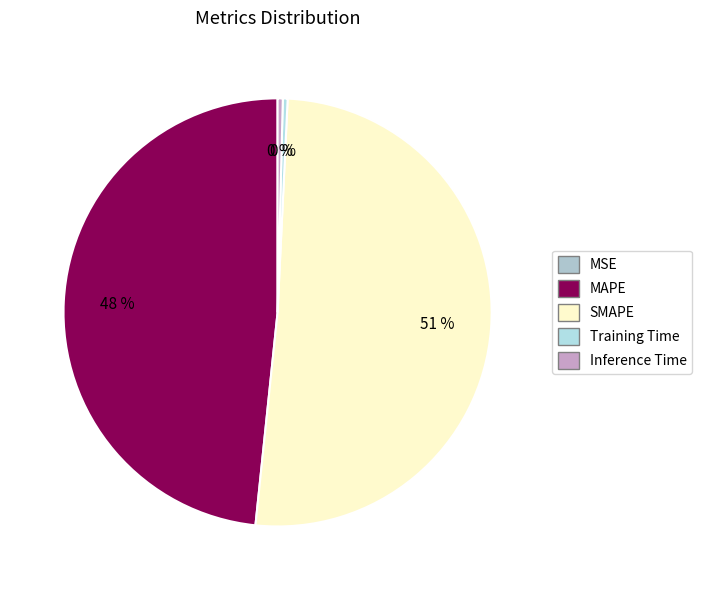

True or false: MAPE accounts for 55% of the total.

False